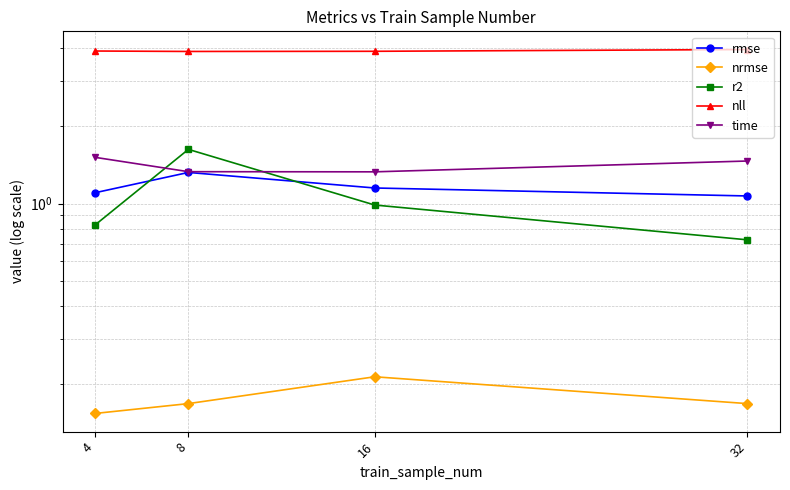

True or false: time and rmse cross at least once.

False